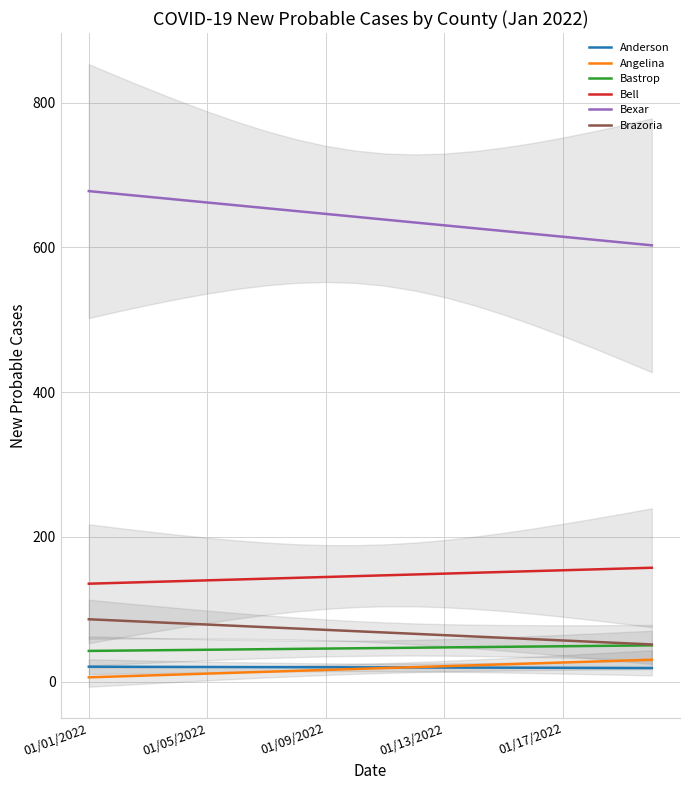

Reading left to right, list all the values displayed in this chart.

Anderson: 20.6	20.5	20.4	20.3	20.2	20.1	20.0	19.9	19.8	19.7	19.6	19.5	19.4	19.3	19.2	19.1	19.0	18.9	18.8	18.7
Angelina: 5.9	7.2	8.4	9.7	11.0	12.3	13.6	14.8	16.1	17.4	18.7	20.0	21.3	22.5	23.8	25.1	26.4	27.7	28.9	30.2
Bastrop: 42.4	42.8	43.2	43.6	44.0	44.4	44.8	45.2	45.6	46.0	46.4	46.8	47.2	47.6	48.0	48.4	48.8	49.2	49.6	50.0
Bell: 135.2	136.4	137.5	138.7	139.9	141.0	142.2	143.3	144.5	145.7	146.8	148.0	149.2	150.3	151.5	152.6	153.8	155.0	156.1	157.3
Bexar: 677.7	673.7	669.8	665.8	661.9	657.9	654.0	650.1	646.1	642.2	638.2	634.3	630.3	626.4	622.5	618.5	614.6	610.6	606.7	602.7
Brazoria: 86.1	84.3	82.4	80.6	78.8	76.9	75.1	73.3	71.4	69.6	67.8	66.0	64.1	62.3	60.5	58.6	56.8	55.0	53.1	51.3